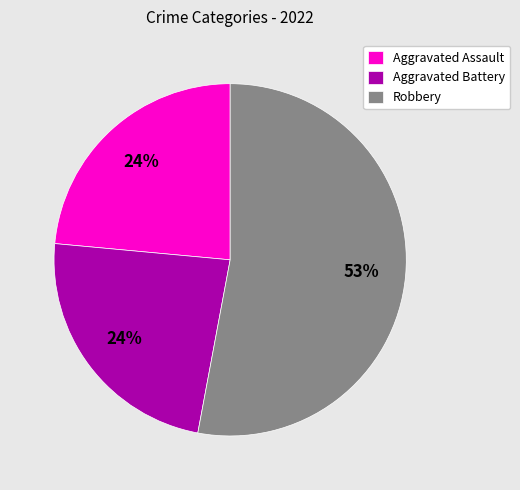

Which slice represents more than half of the pie?

Robbery